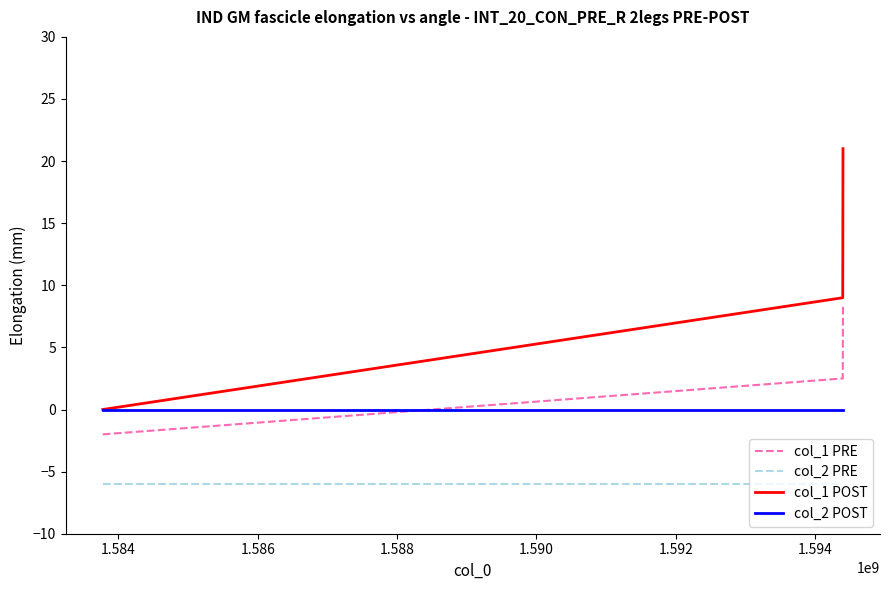

Rank the series by their maximum value, from highest to lowest.

col_1 POST, col_1 PRE, col_2 POST, col_2 PRE